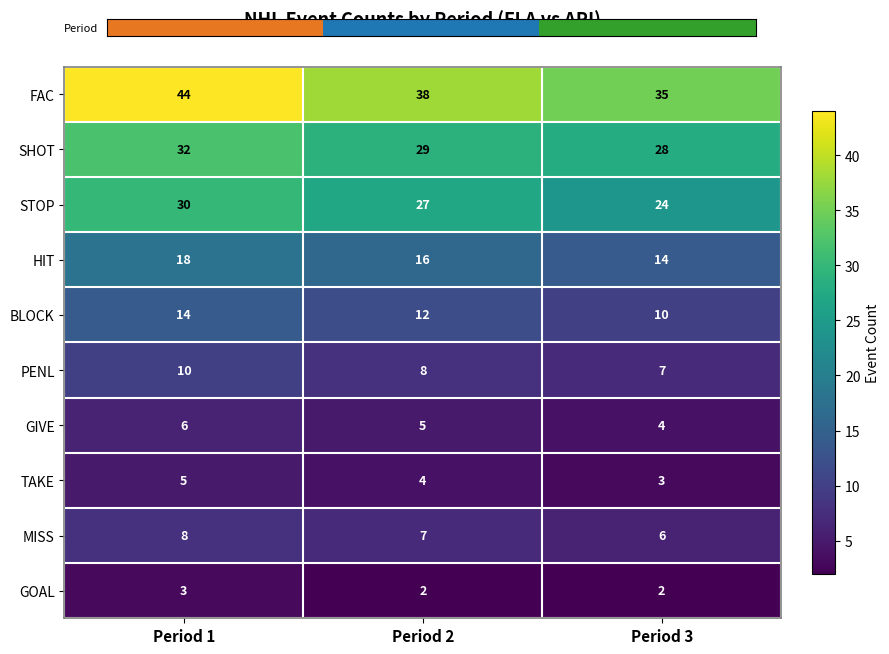

Reading right to left, list all the values displayed in this chart.

FAC: 35	38	44
SHOT: 28	29	32
STOP: 24	27	30
HIT: 14	16	18
BLOCK: 10	12	14
PENL: 7	8	10
GIVE: 4	5	6
TAKE: 3	4	5
MISS: 6	7	8
GOAL: 2	2	3